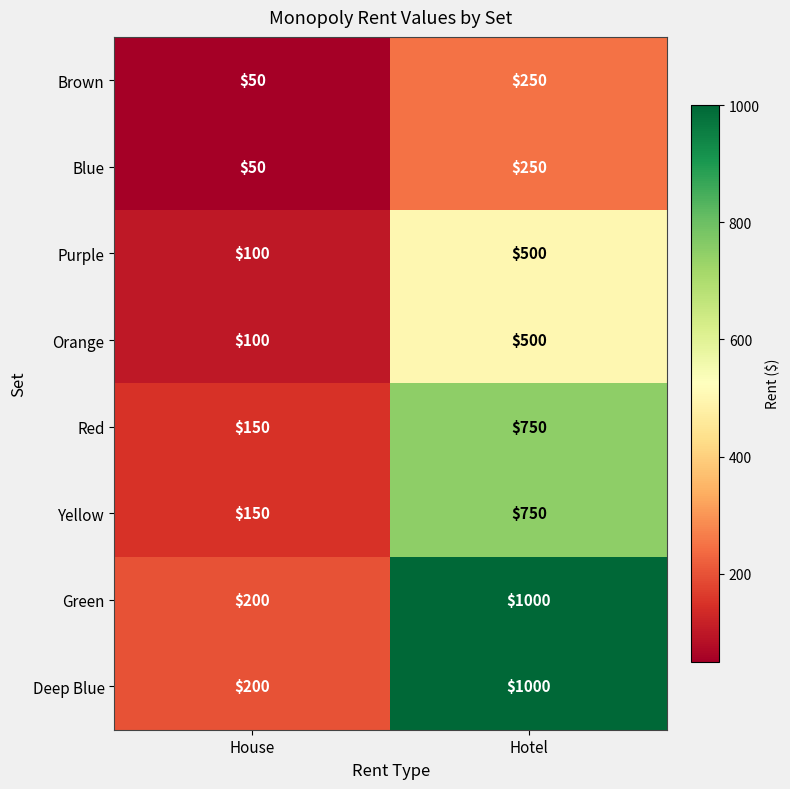

At which label is Orange closest to 300?

House